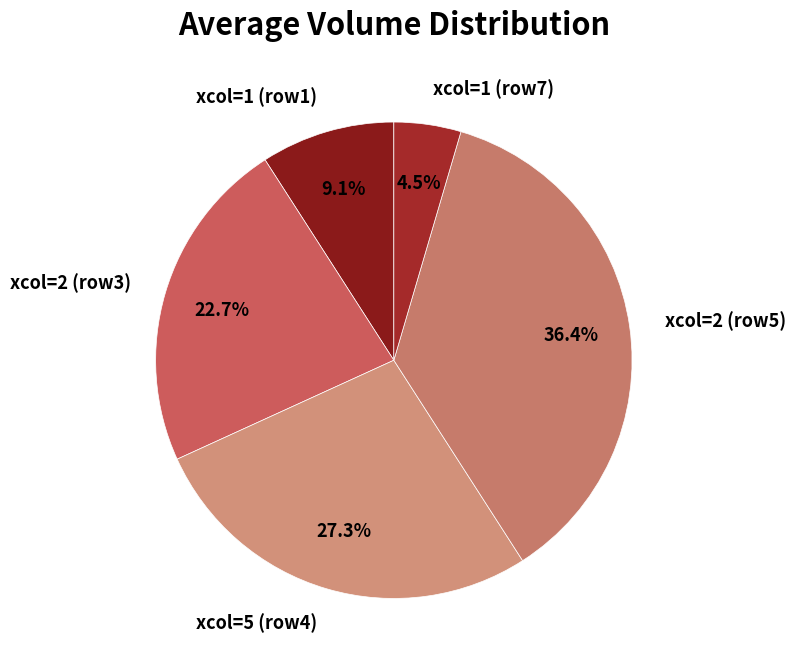

To the nearest percent, what is the average slice percentage?

20%